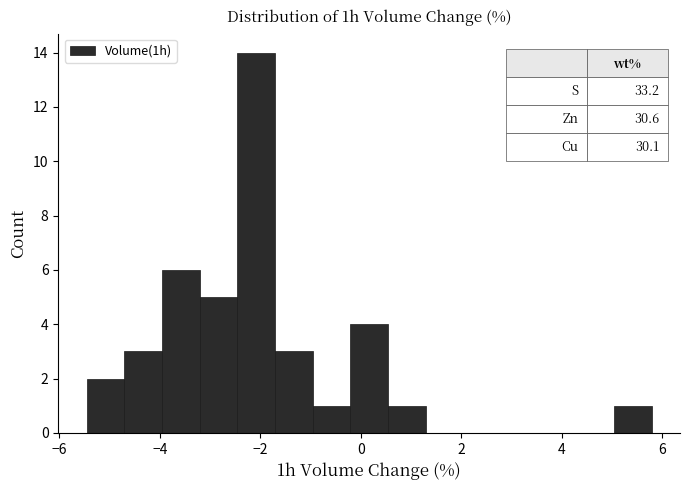

Around what value on the x-axis is the tallest bar? Give the approximate position of its centre, as read against the axis.

-2.0